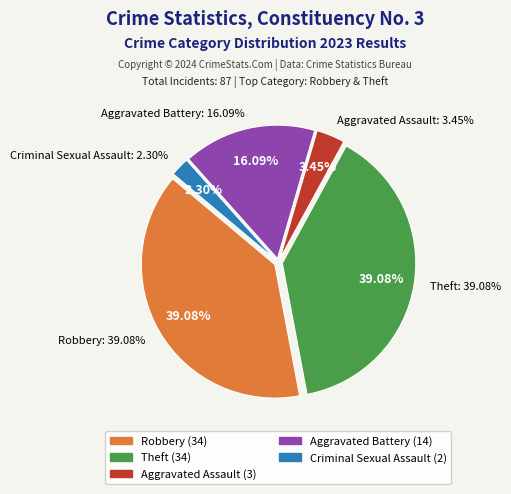

Combined, what portion of the pie is Criminal Sexual Assault and Aggravated Battery?

18.4%